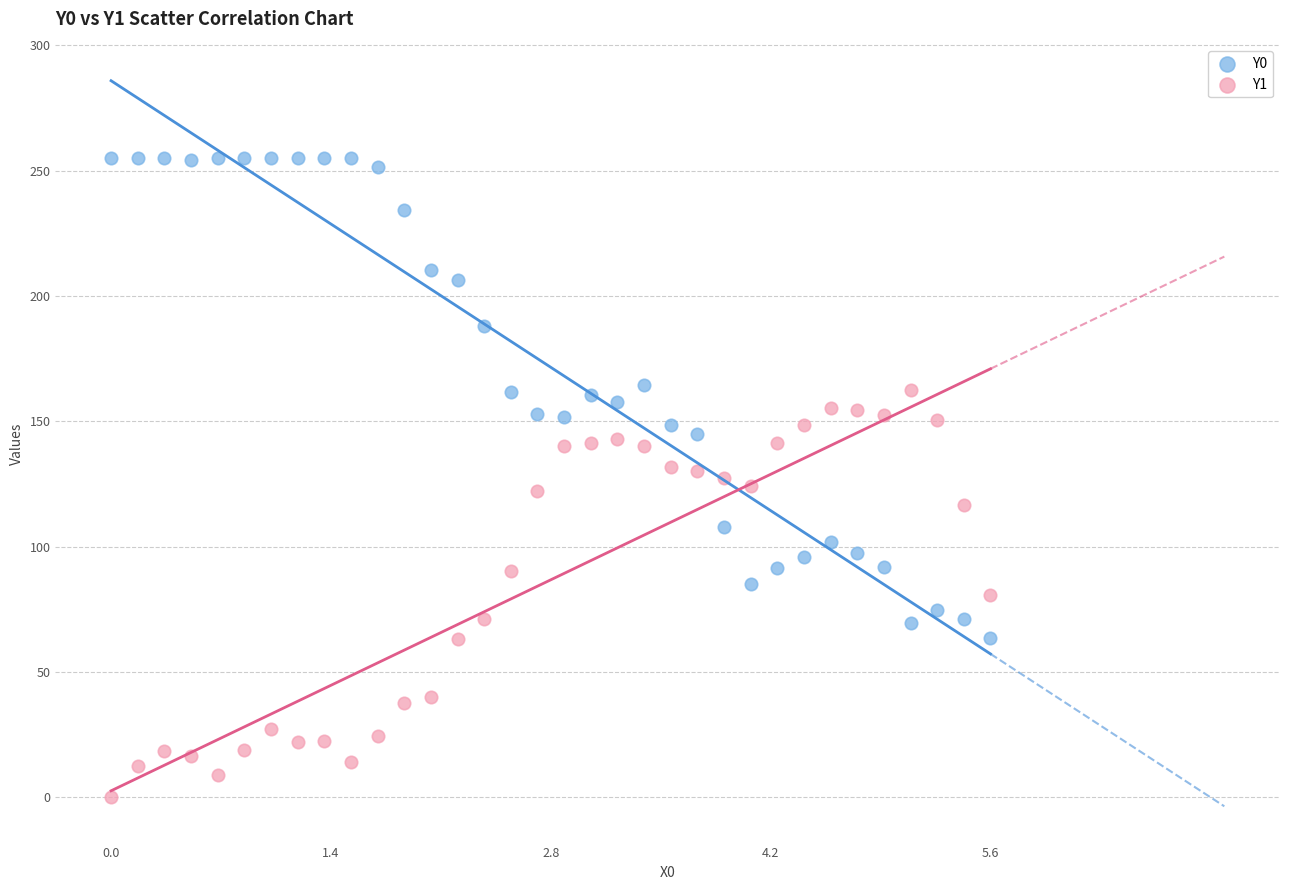

Which series reaches the minimum Y coordinate?

Y1